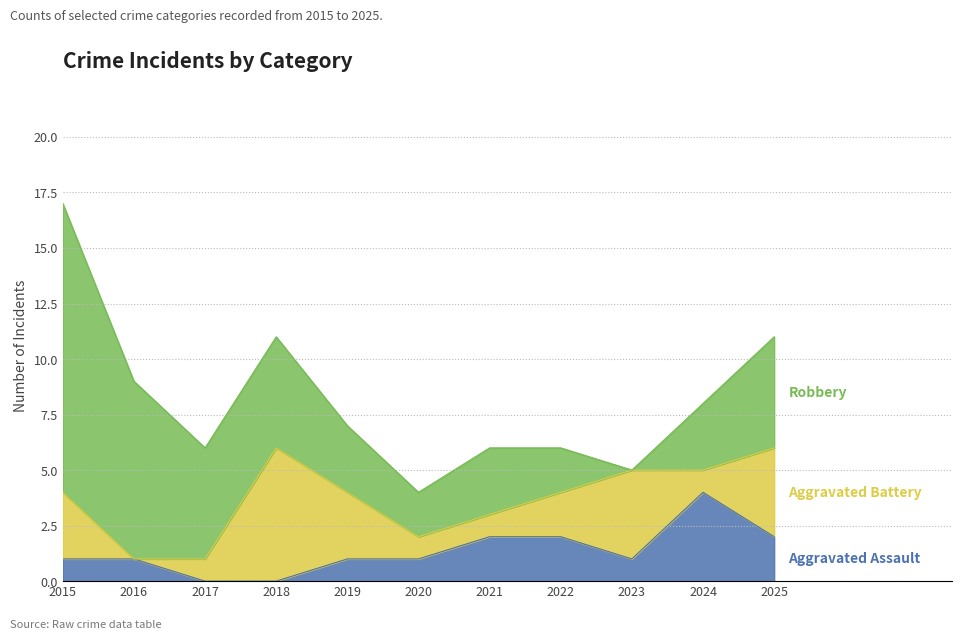

The value of Aggravated Battery at 2022 is 2. True or false?

True